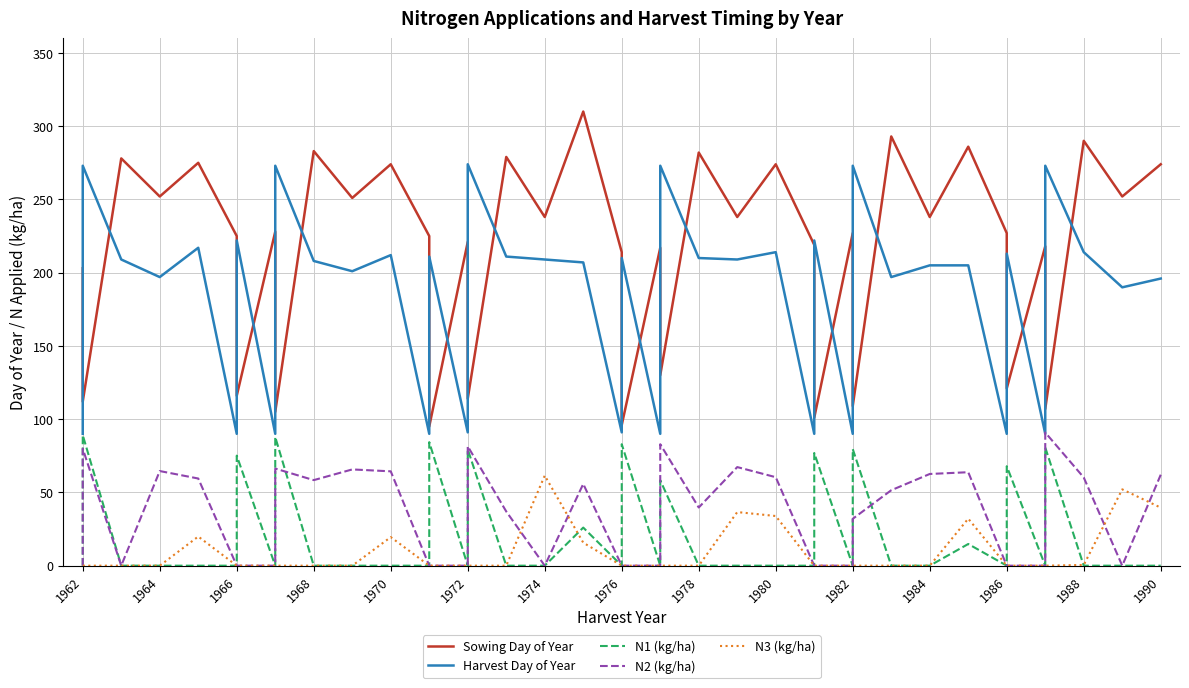

Which series has the largest total across all categories?

Sowing Day of Year